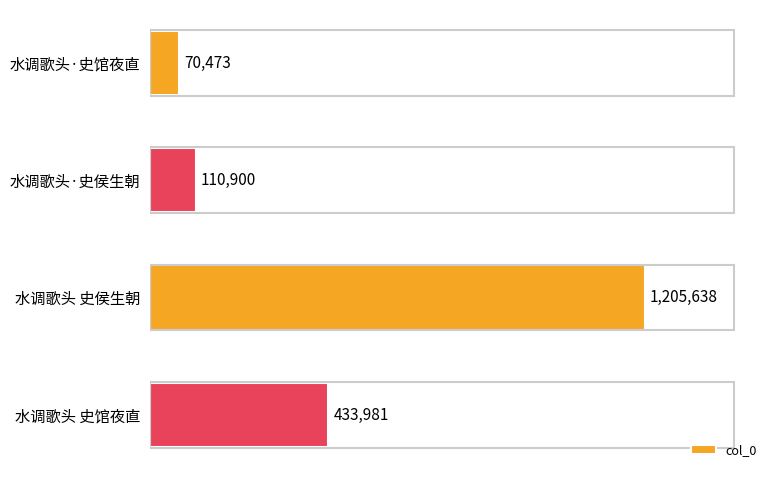

What is the average value?

455248